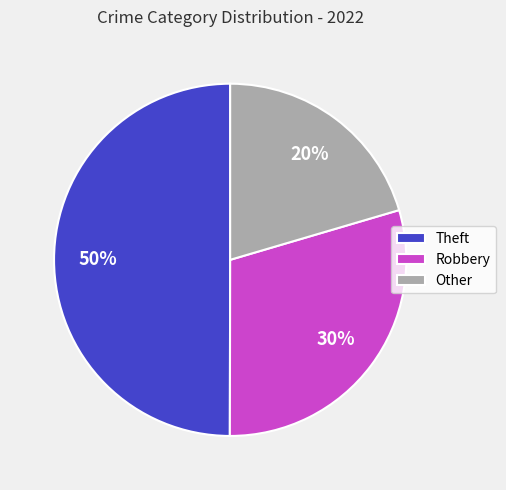

How many slices are in this pie chart?

3